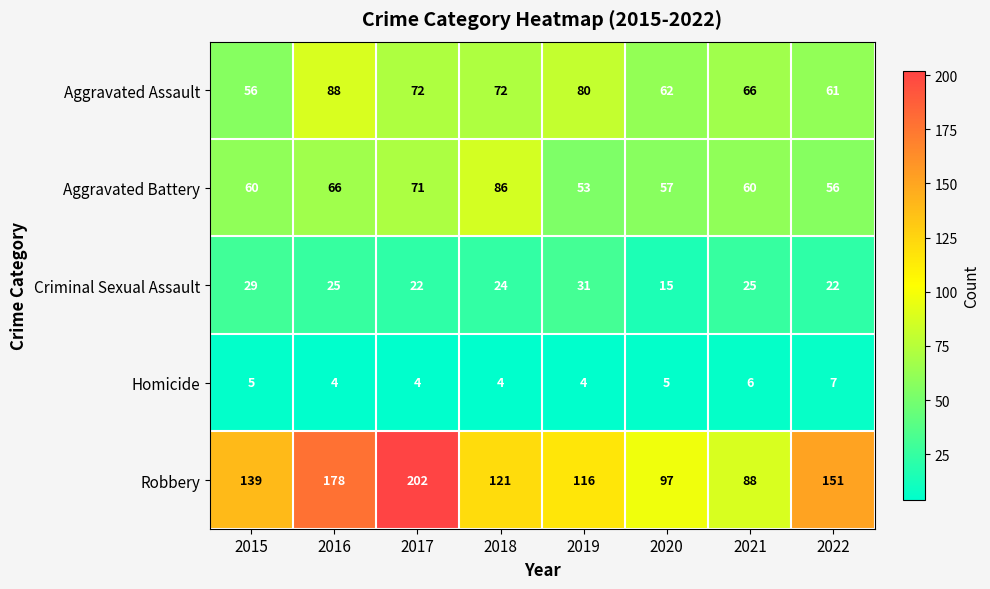

At which label does Criminal Sexual Assault reach its minimum?

2020